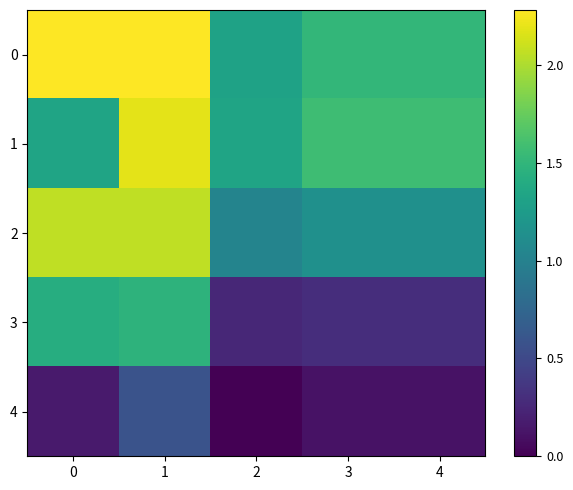

At 1, list the series in order from smallest to largest.

4, 3, 2, 1, 0